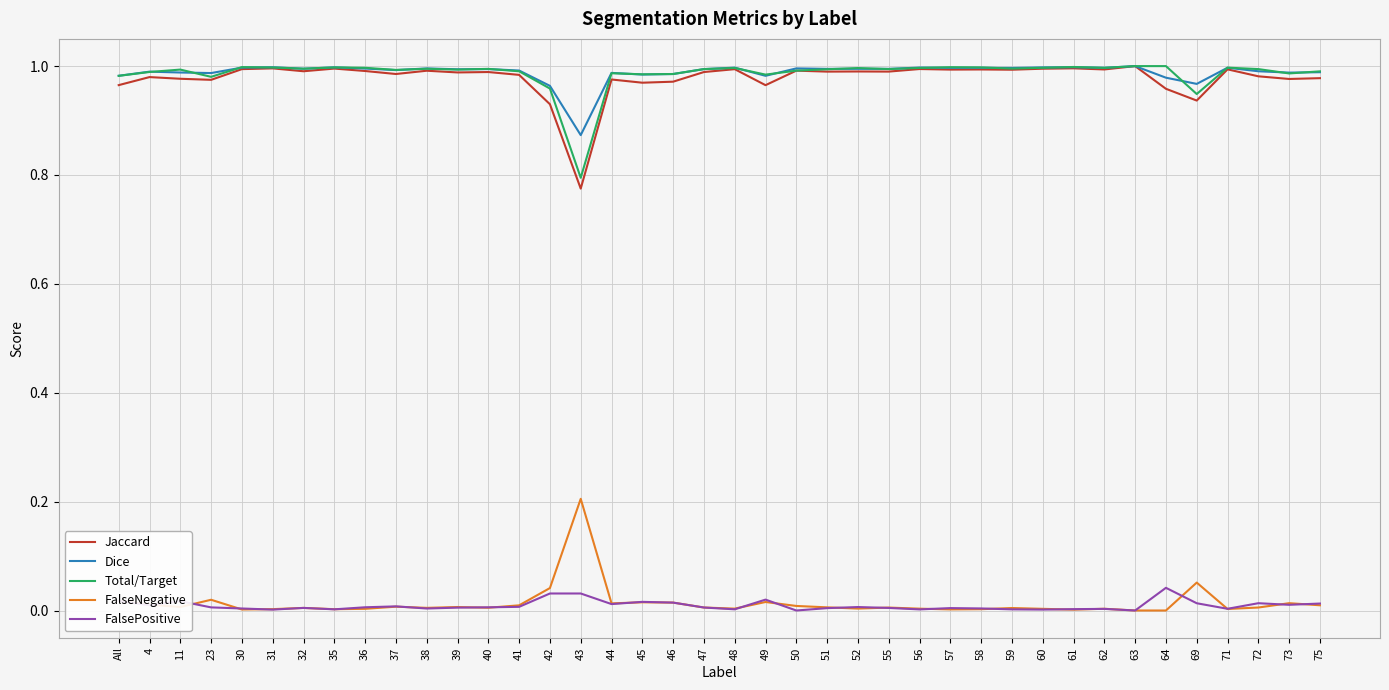

How many lines are shown in the chart?

5